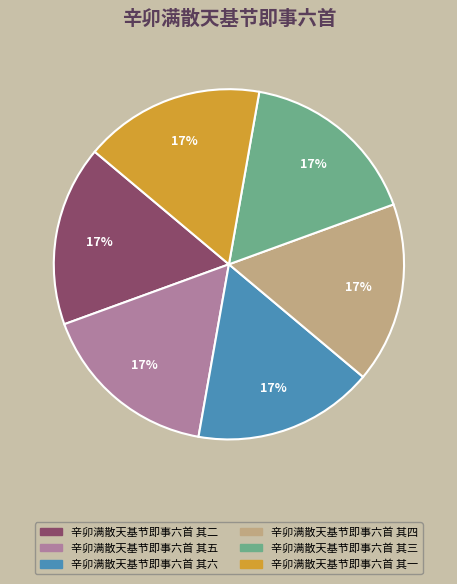

To the nearest percent, what is the average slice percentage?

17%